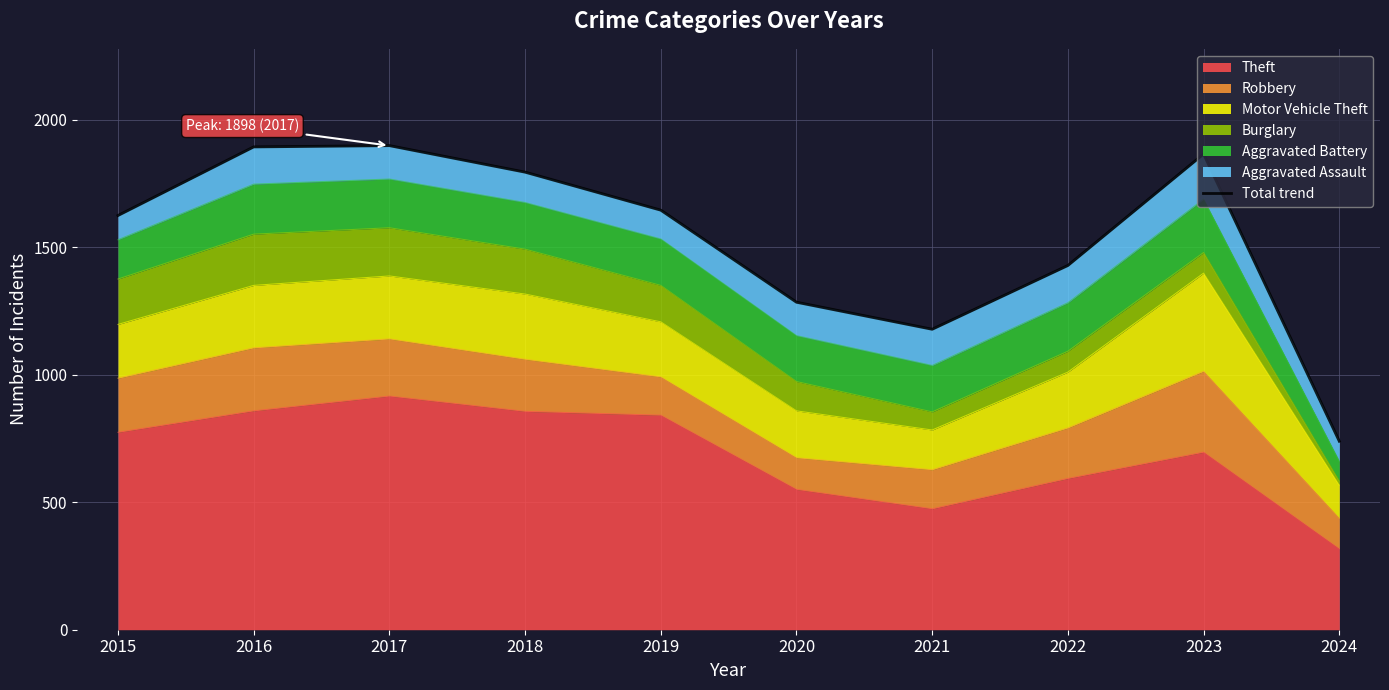

List the labels in order of value, largest first.

2017, 2016, 2023, 2018, 2019, 2015, 2022, 2020, 2021, 2024